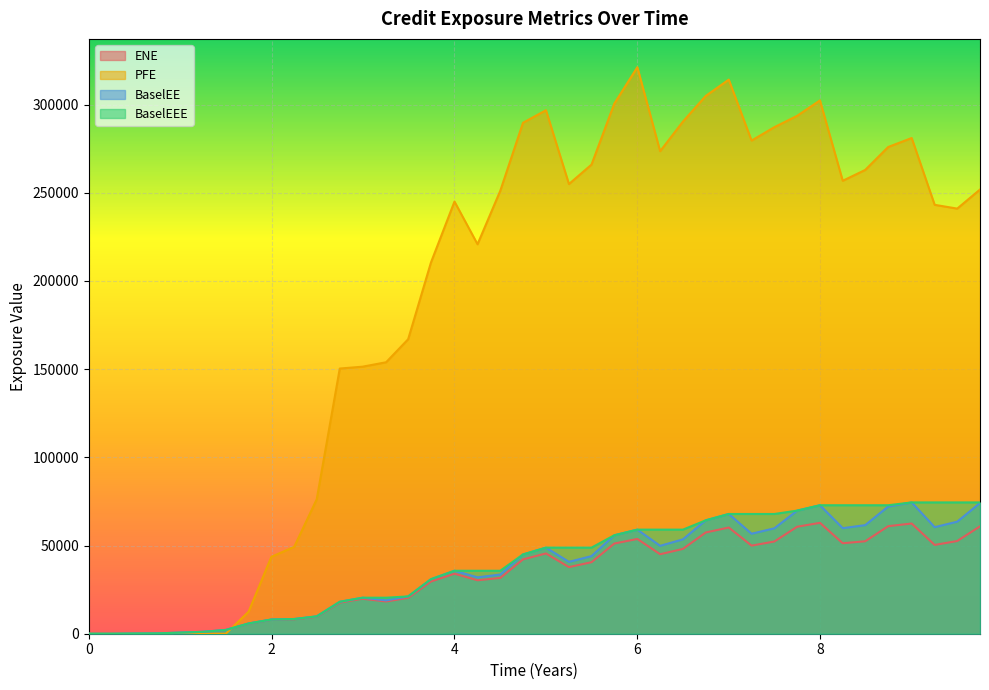

Which series has the largest range (max minus min)?

PFE